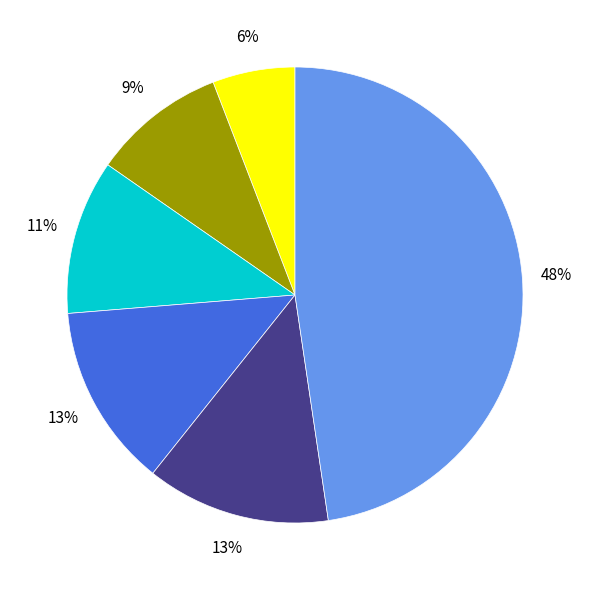

Does any single category account for the majority?

No